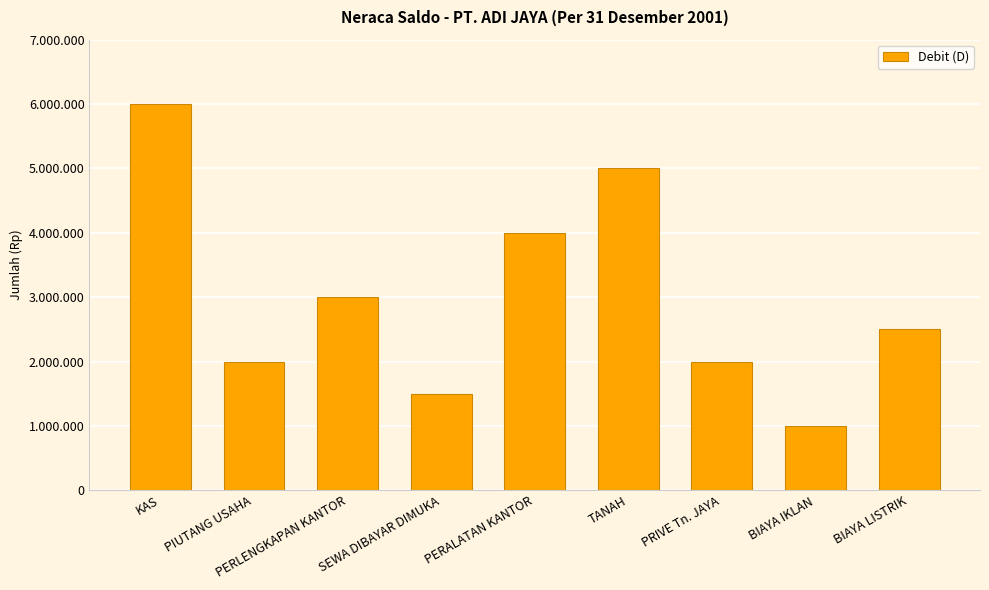

What is the difference between the maximum and minimum values?

5000000